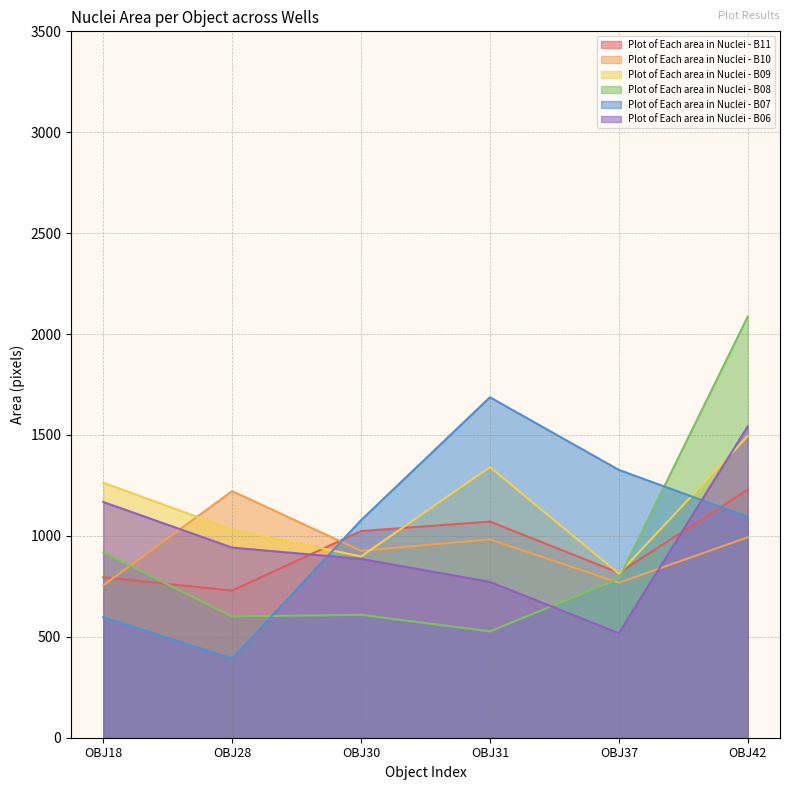

What is the value of the Plot of Each area in Nuclei - B09 point at the 4th from the left?

1341